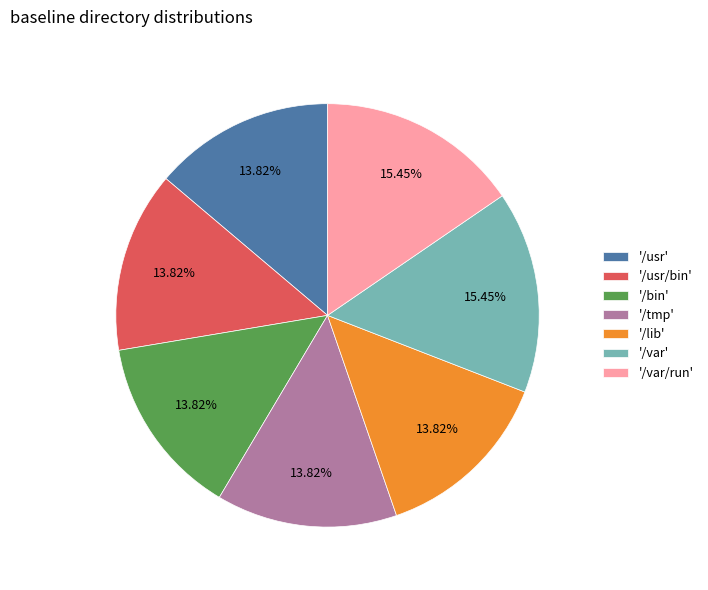

Approximately how many times larger is the value at '/lib' compared to '/tmp'?

1.0